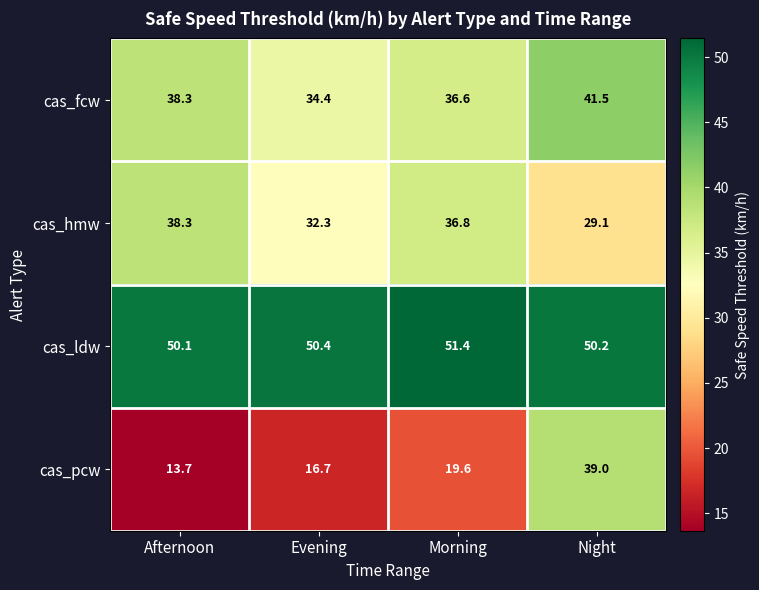

Is it true that cas_pcw equals 16.7 at Evening?

True